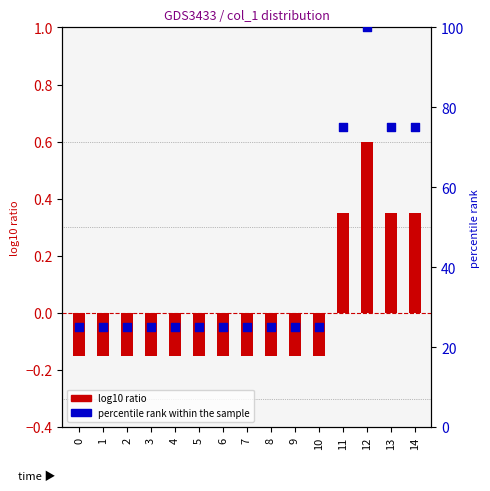

Which series reaches the maximum Y coordinate?

percentile rank within the sample